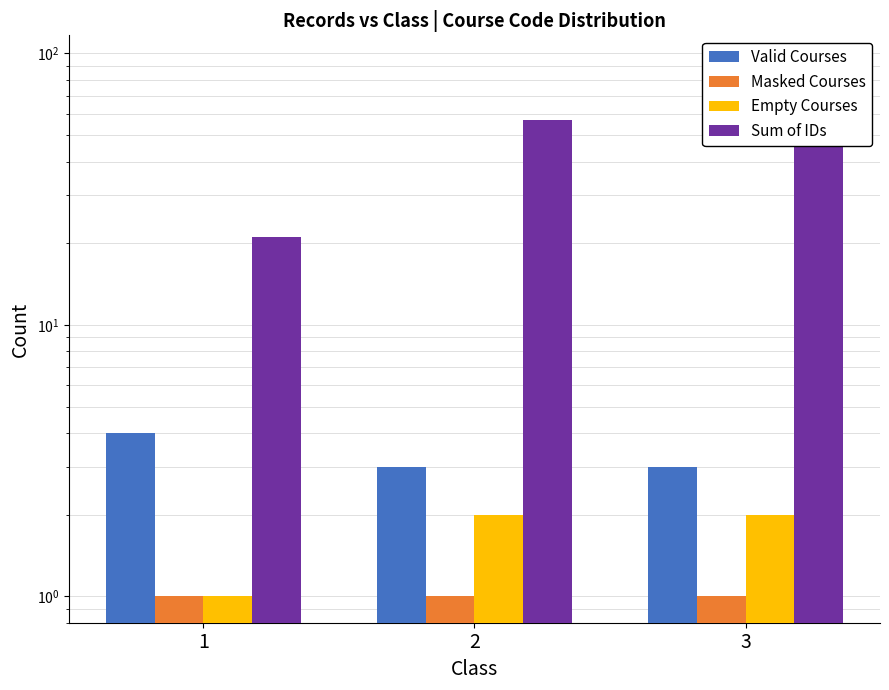

What are all the series names shown in the legend?

Valid Courses, Masked Courses, Empty Courses, Sum of IDs